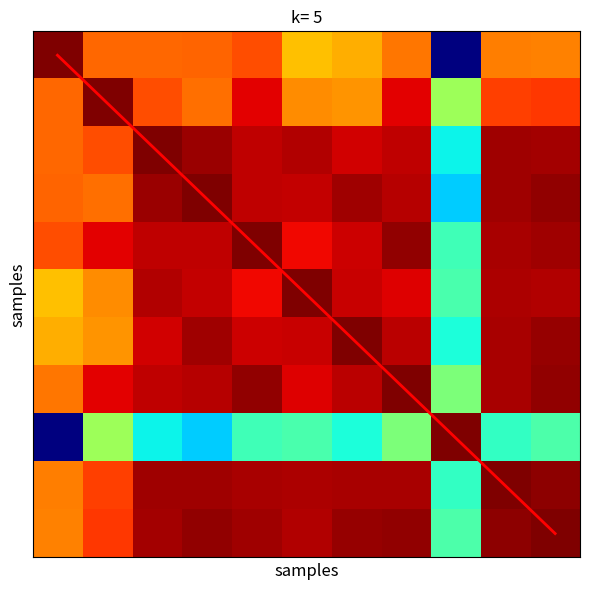

Between 5 and 8, which series saw the biggest shift?

diagonal